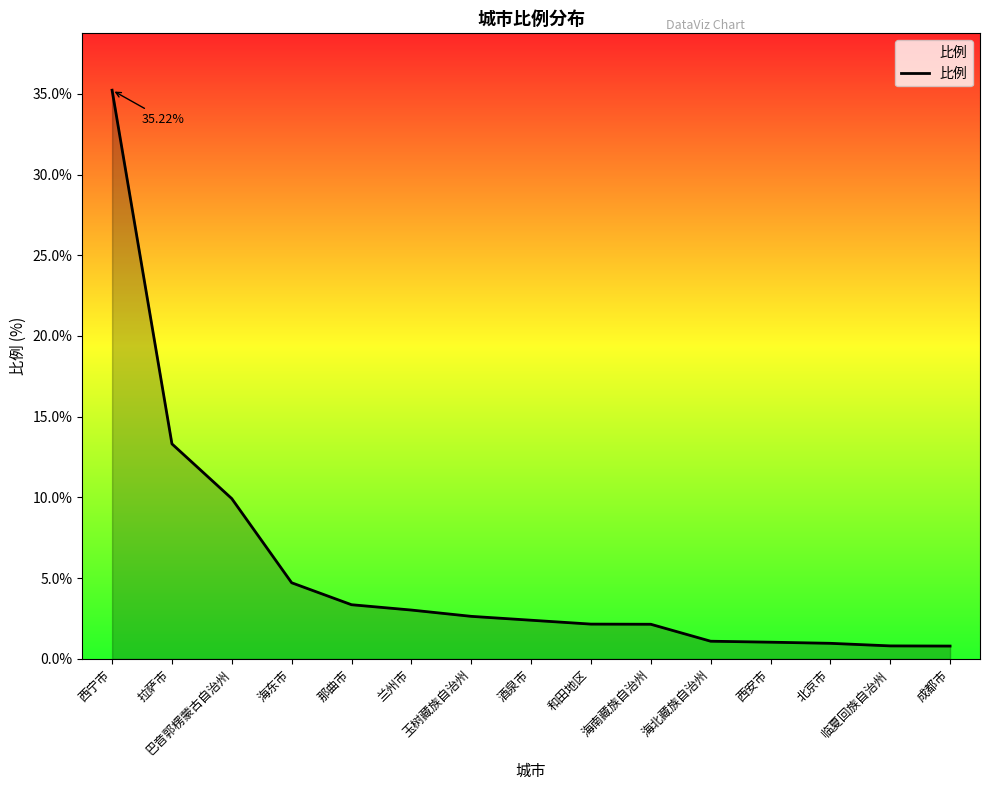

The chart shows a value of 1.1 at 海北藏族自治州. True or false?

True